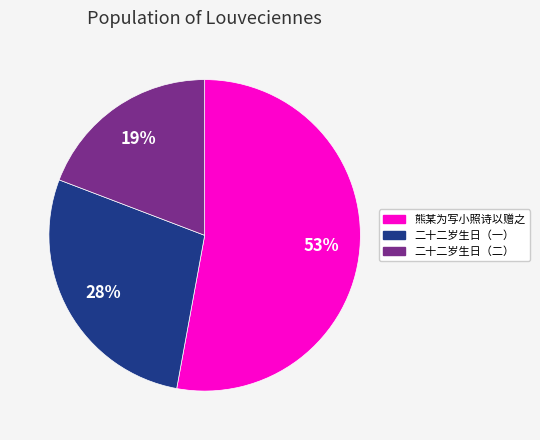

How many segments does this pie chart have?

3